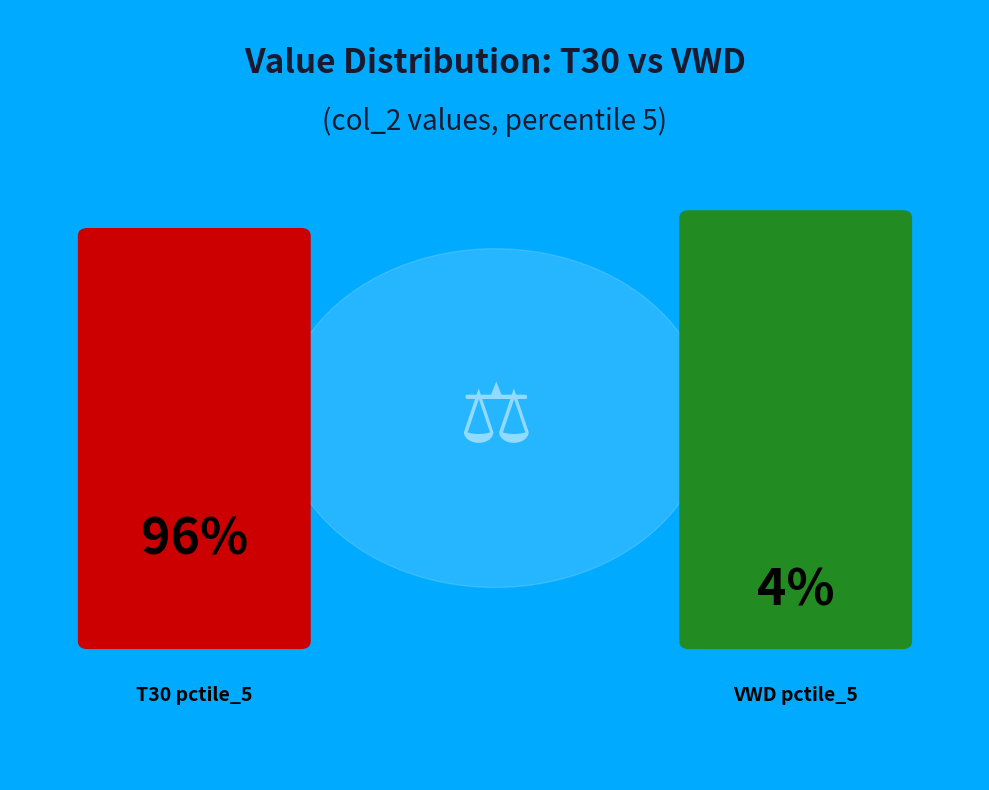

Which category has the smallest portion of the pie?

VWD_pctile_5